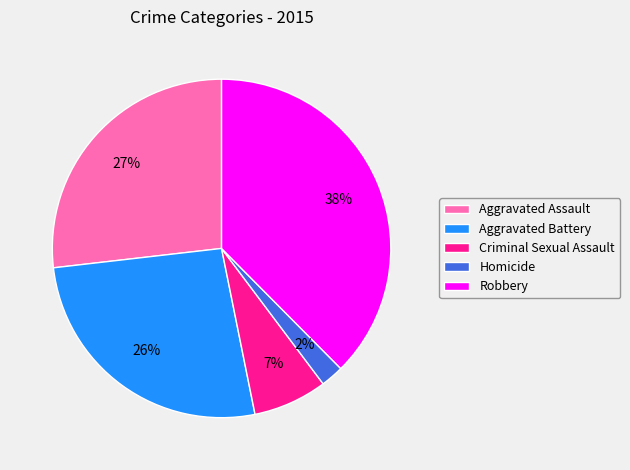

What is the smallest slice in the pie chart?

Homicide